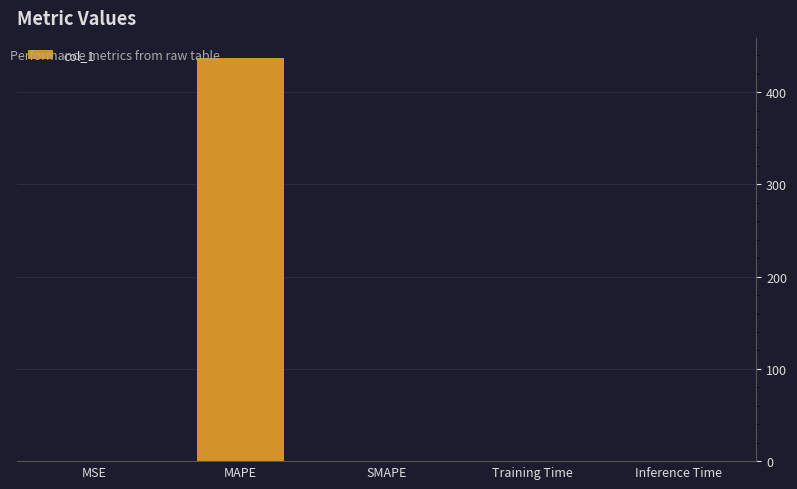

Between MSE and MAPE, which is larger?

MAPE